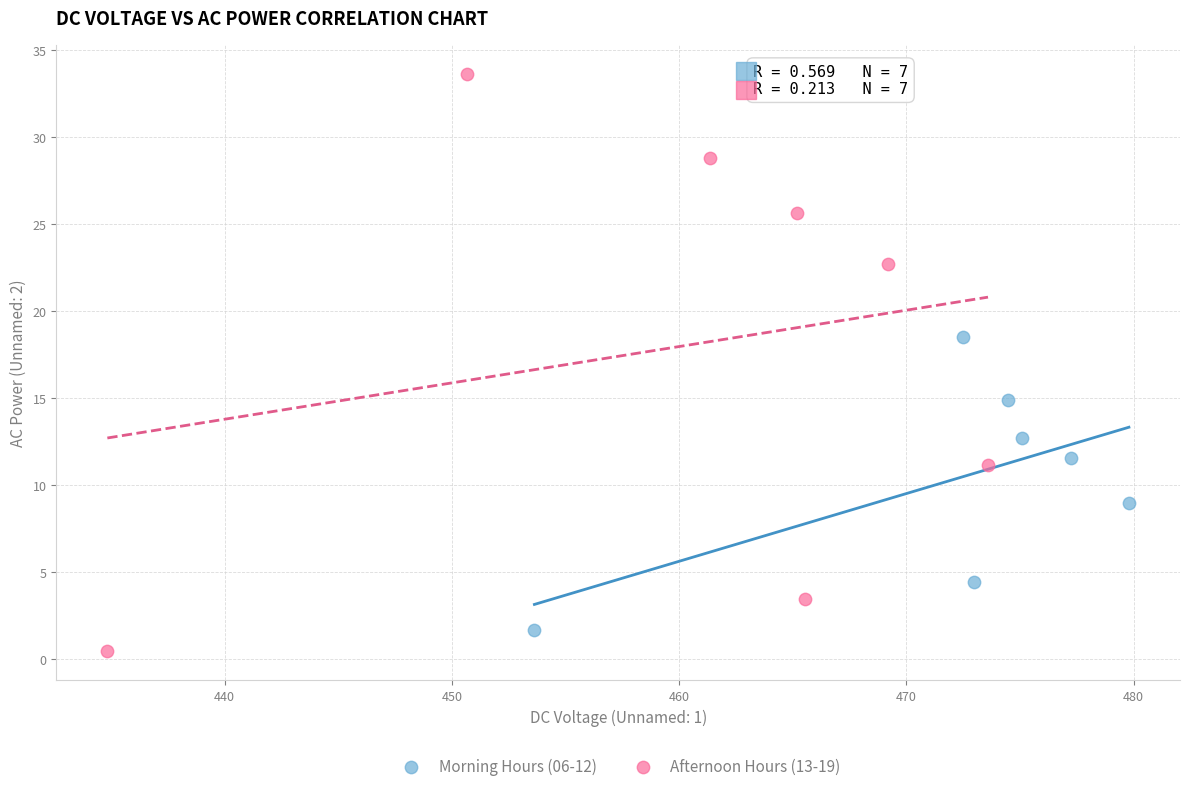

Which series has the largest Y range (max minus min)?

Afternoon Hours (13-19)